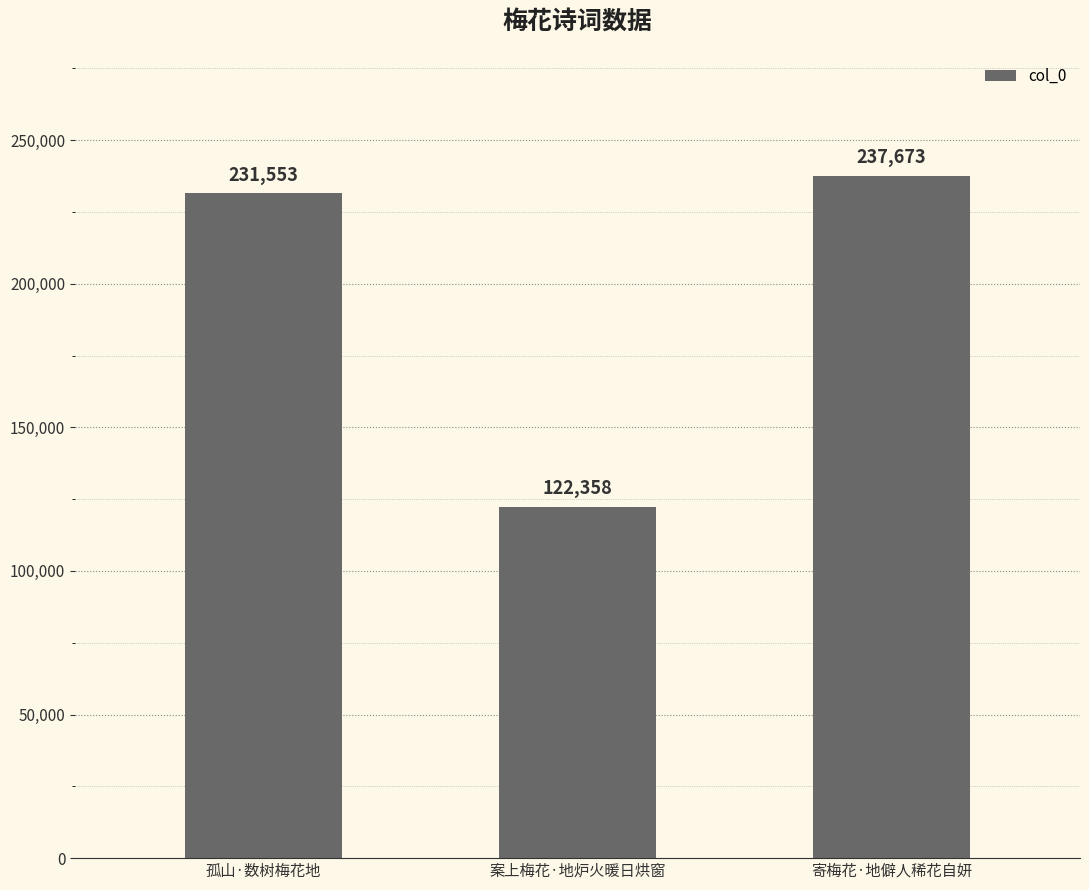

What is the average value?

197195